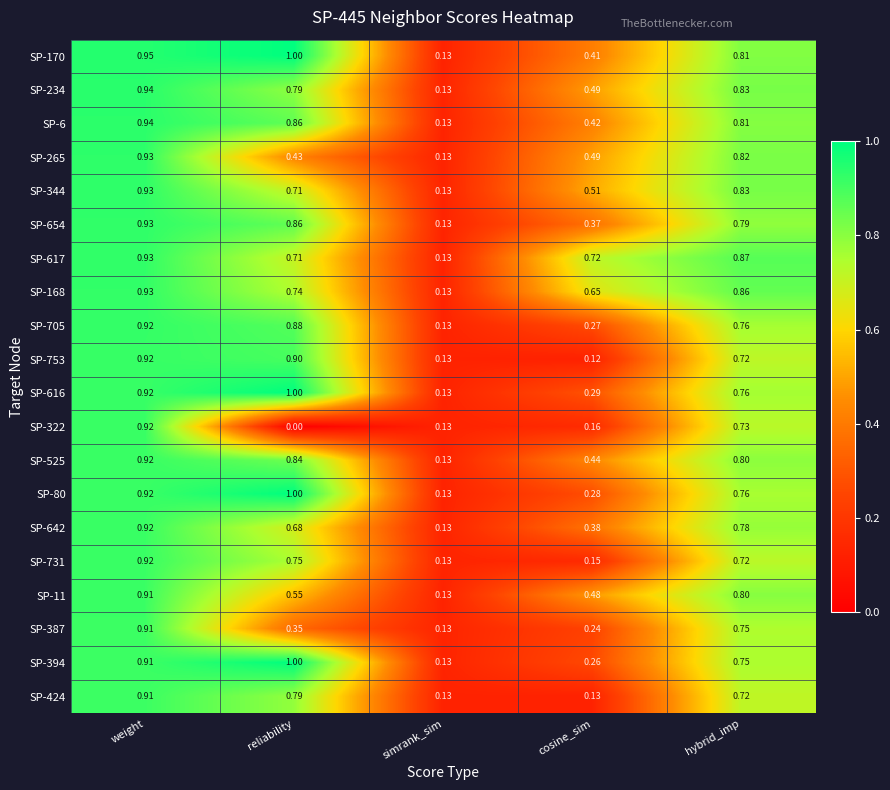

Where is SP-525 nearest to the value 0?

simrank_sim